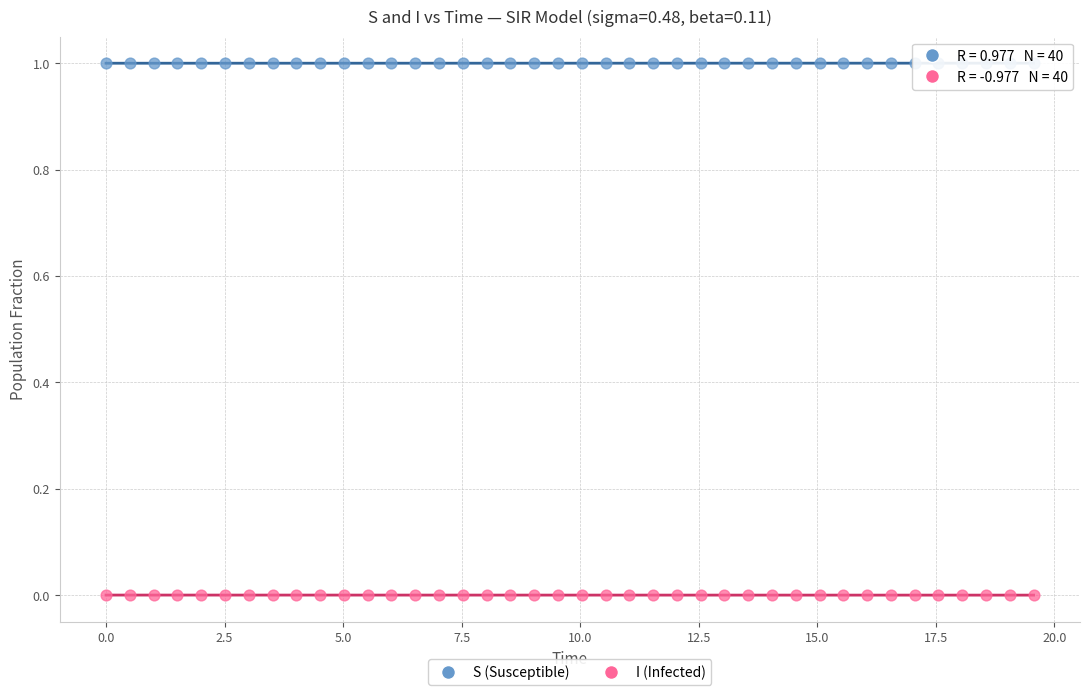

Across all data points, what is the range of X values (max minus min)?

19.6